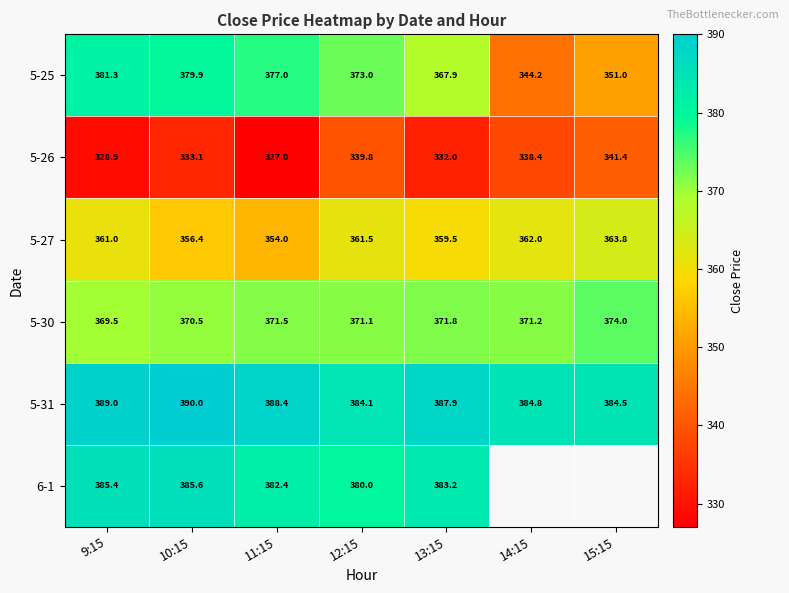

Between 14:15 and 13:15, which is larger?

13:15